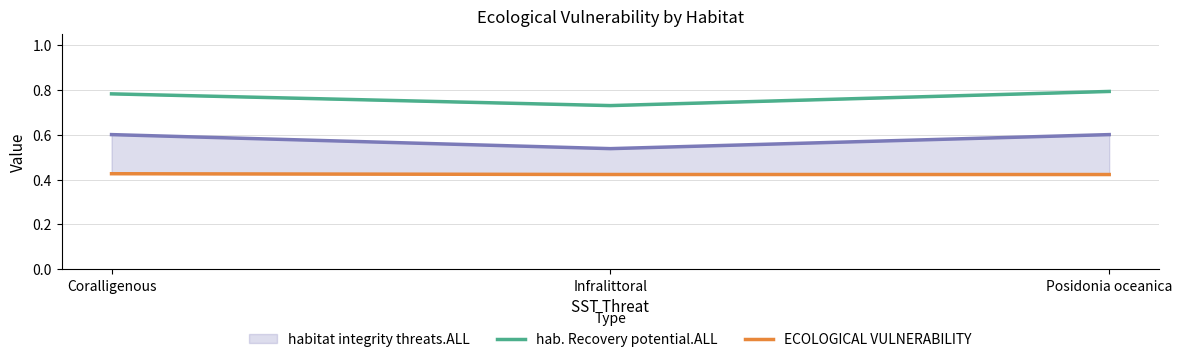

At which category does the chart reach its minimum across all series?

Posidonia oceanica